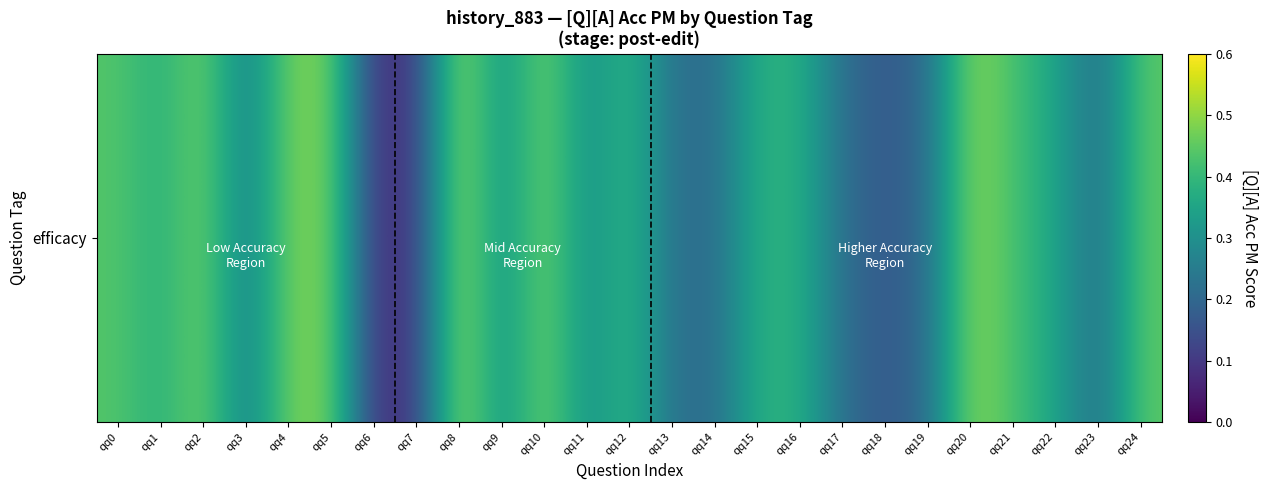

Which has a higher value, qq3 or qq14?

qq3